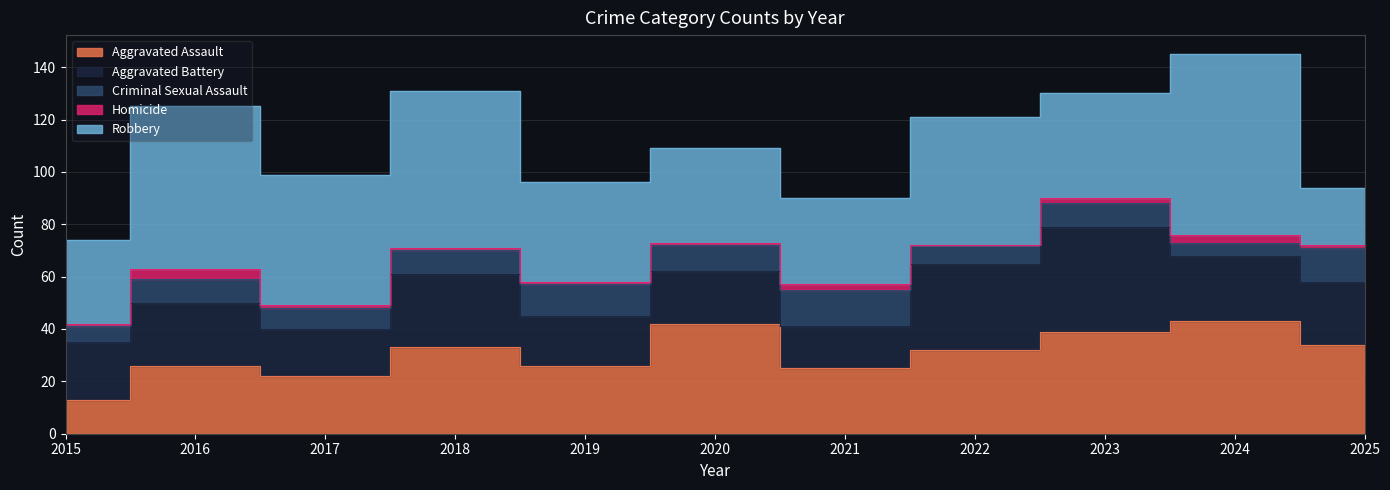

What is the total value across all series at 2015?

74